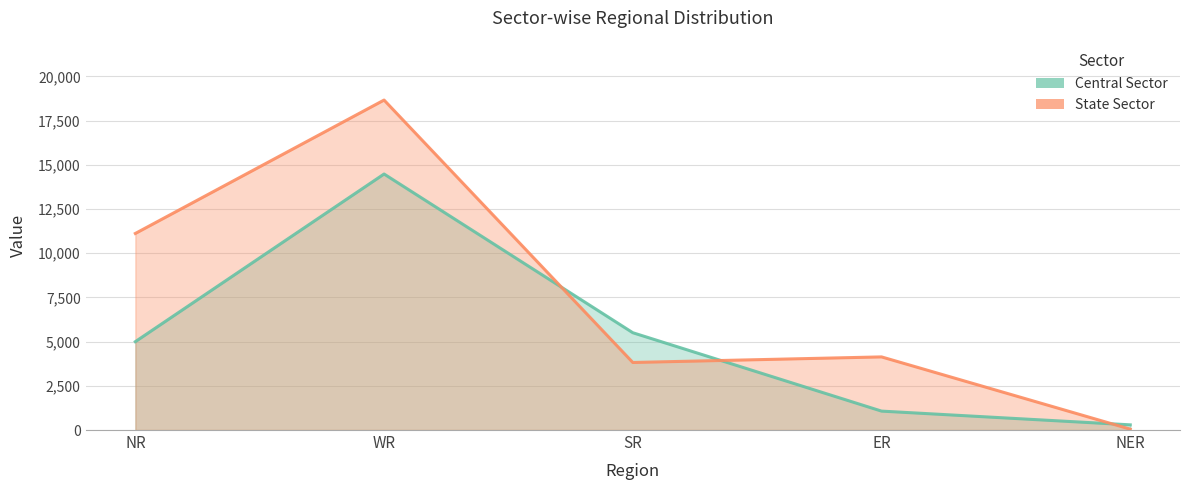

At which category does State Sector reach its first local peak?

WR